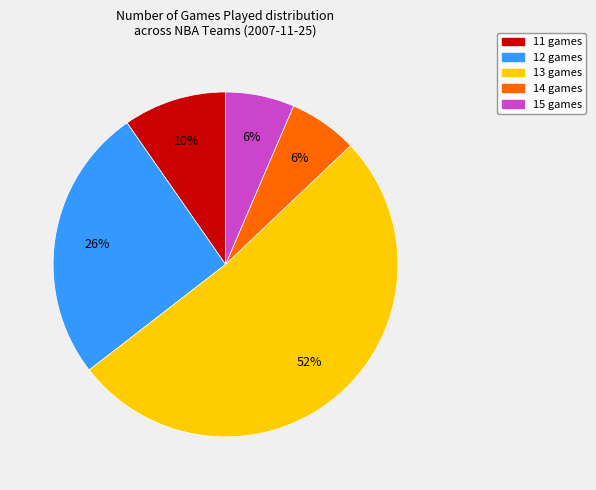

Is there a majority slice in this chart?

Yes